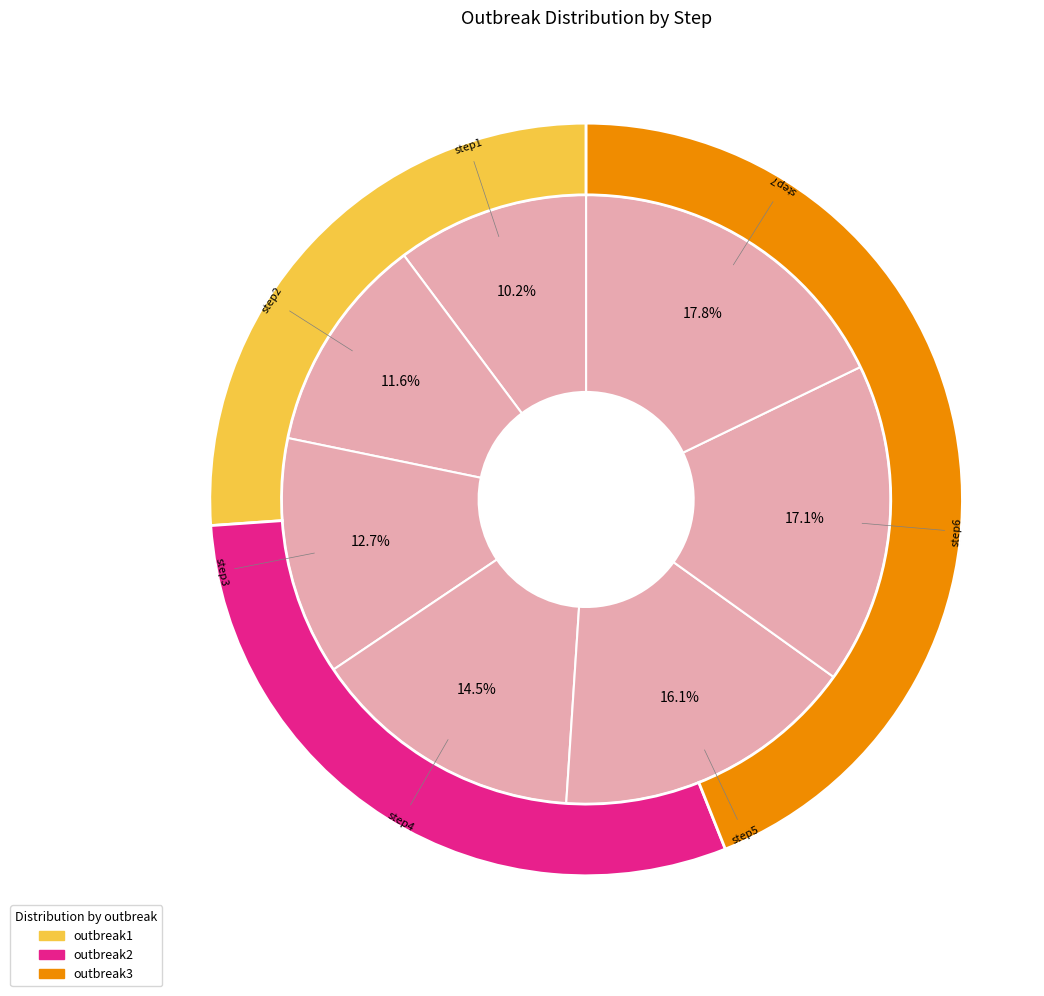

How many slices are in this pie chart?

7